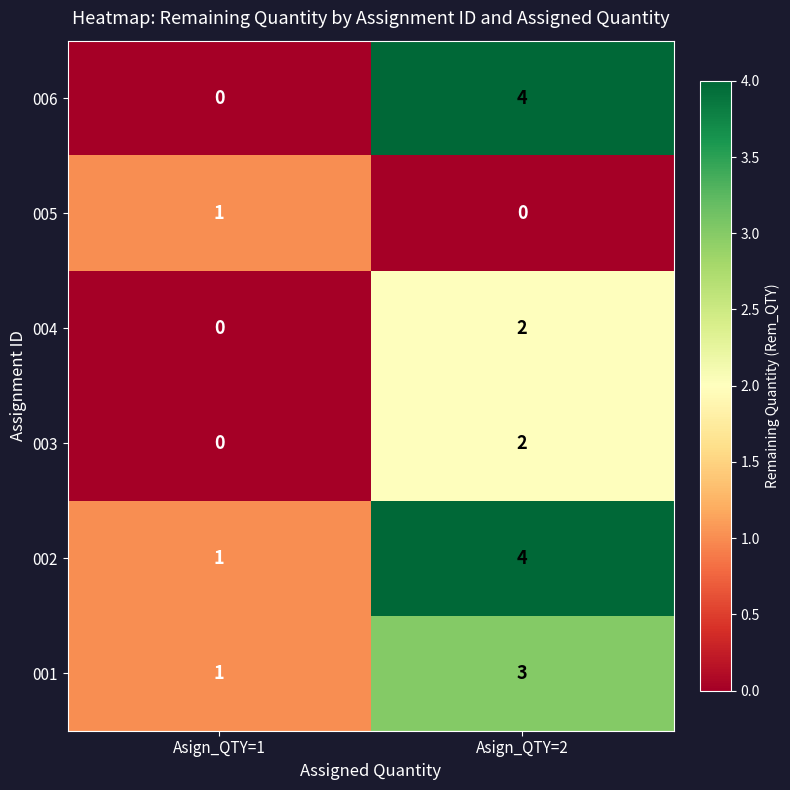

True or false: 006 has a value of 1 at Asign_QTY=1.

False